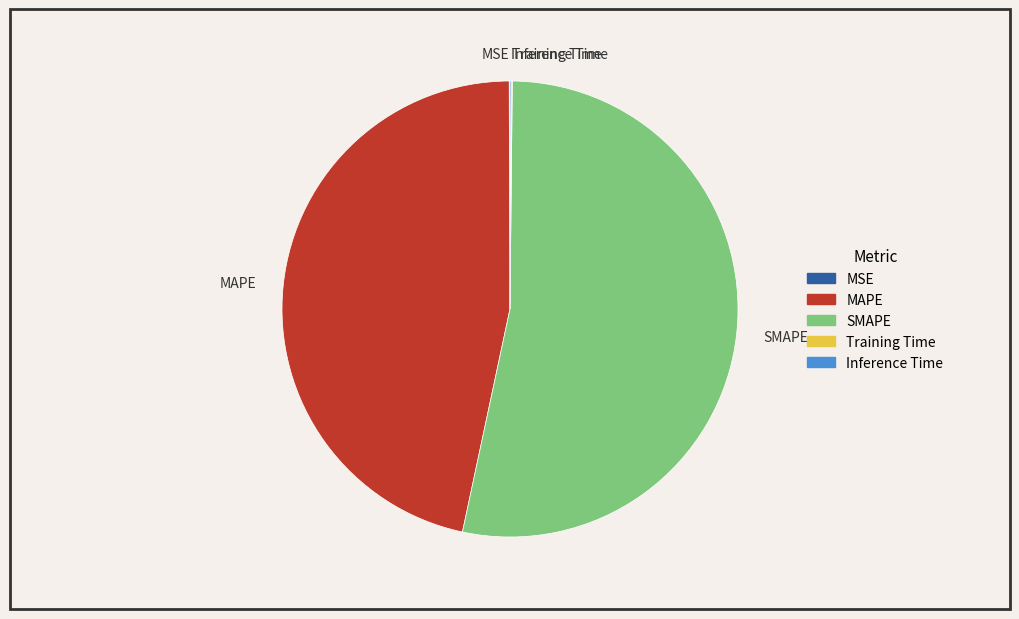

Is it true that MAPE is 47% of the pie?

True